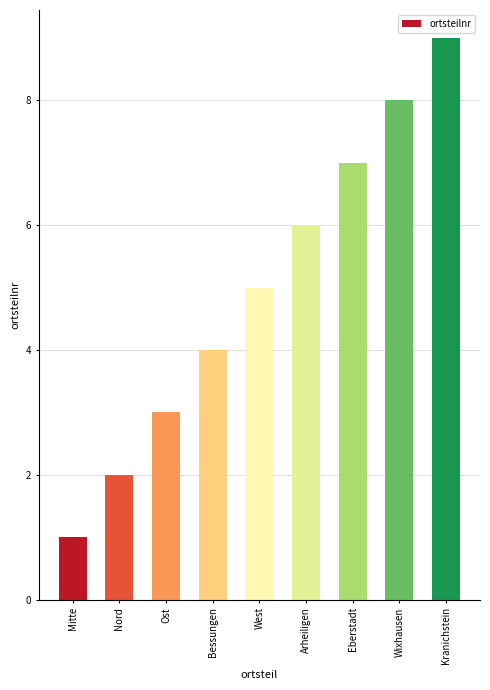

The chart shows a value of 0 at Nord. True or false?

False